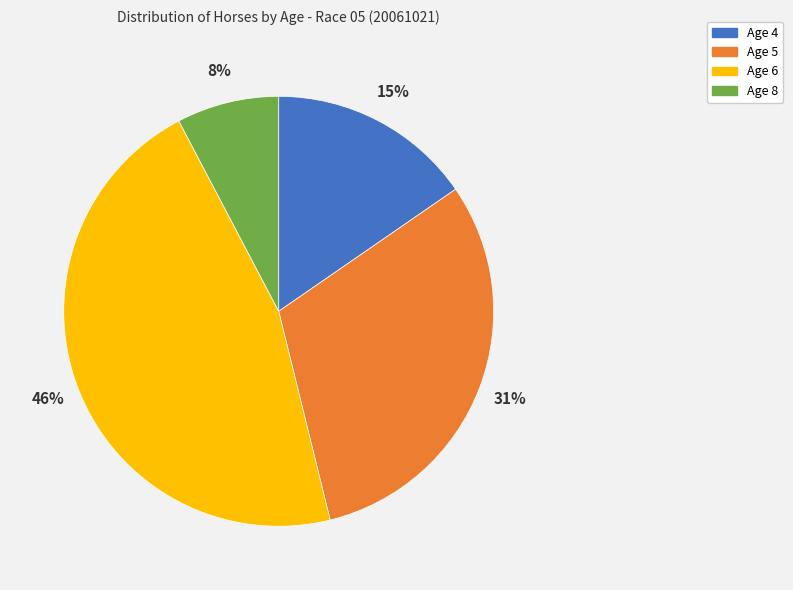

Which has a higher value, Age 6 or Age 8?

Age 6